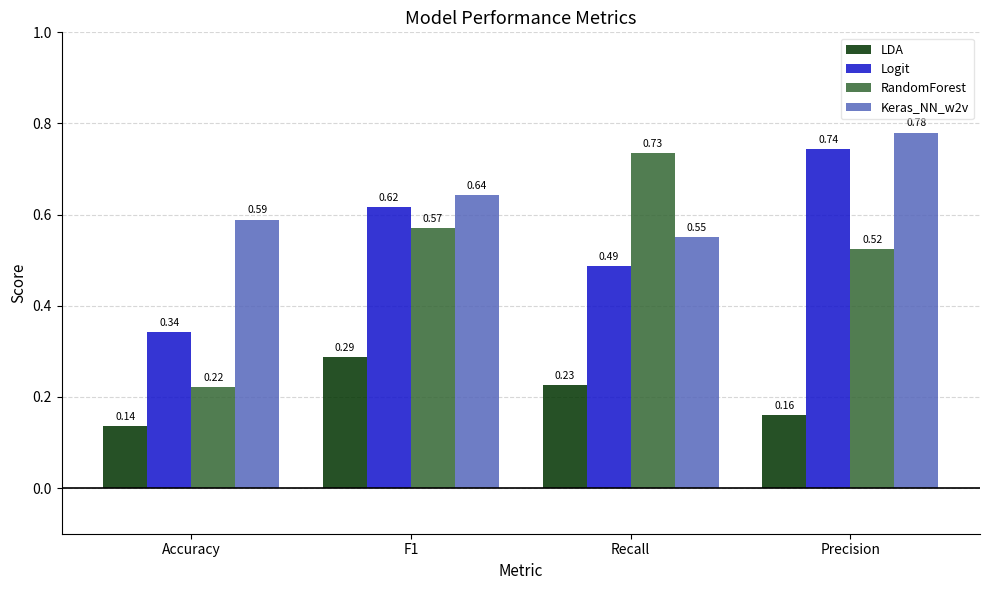

Which series has the largest total across all categories?

Keras_NN_w2v